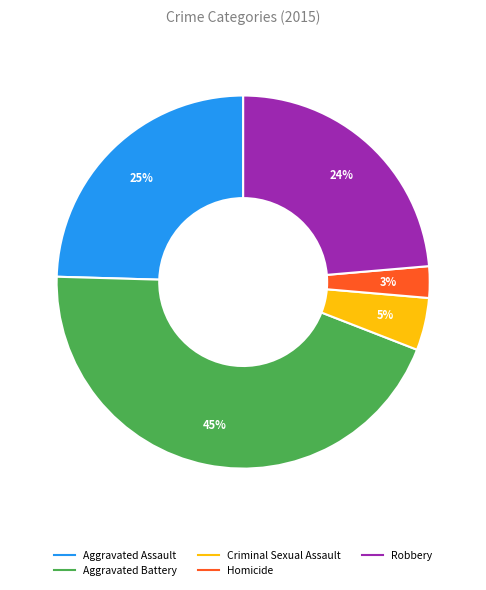

Do Aggravated Battery and Aggravated Assault together represent more than half of the pie?

Yes